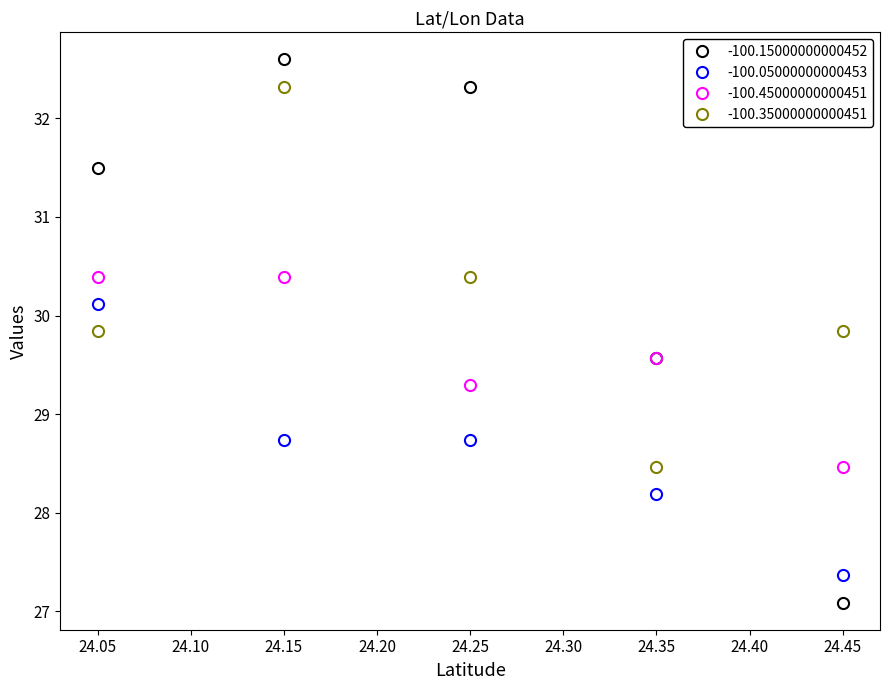

What value does the -100.05000000000453 series have at 24.15?

28.7